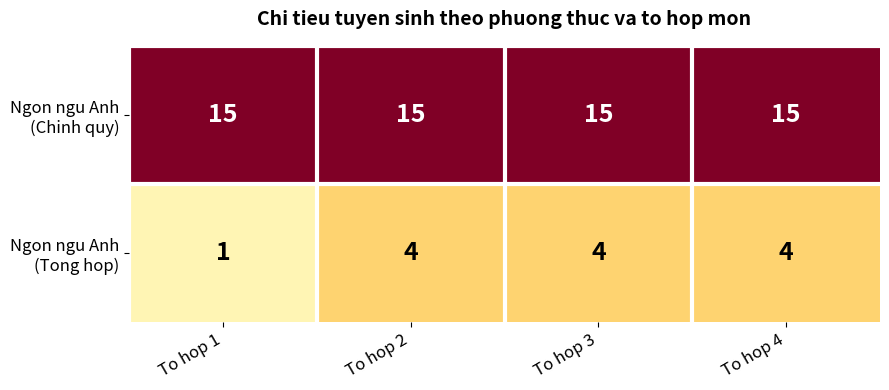

What is the total value across all series at To hop 1?

16